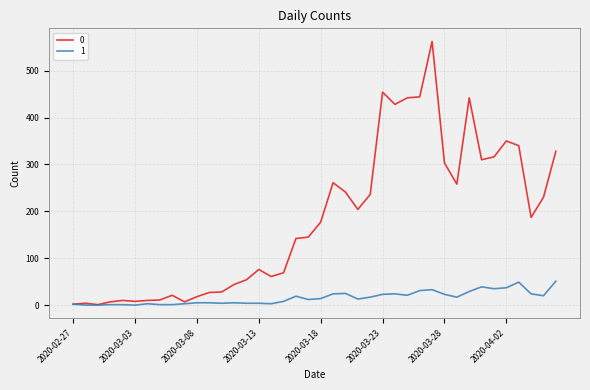

Count the number of data series in this chart.

2